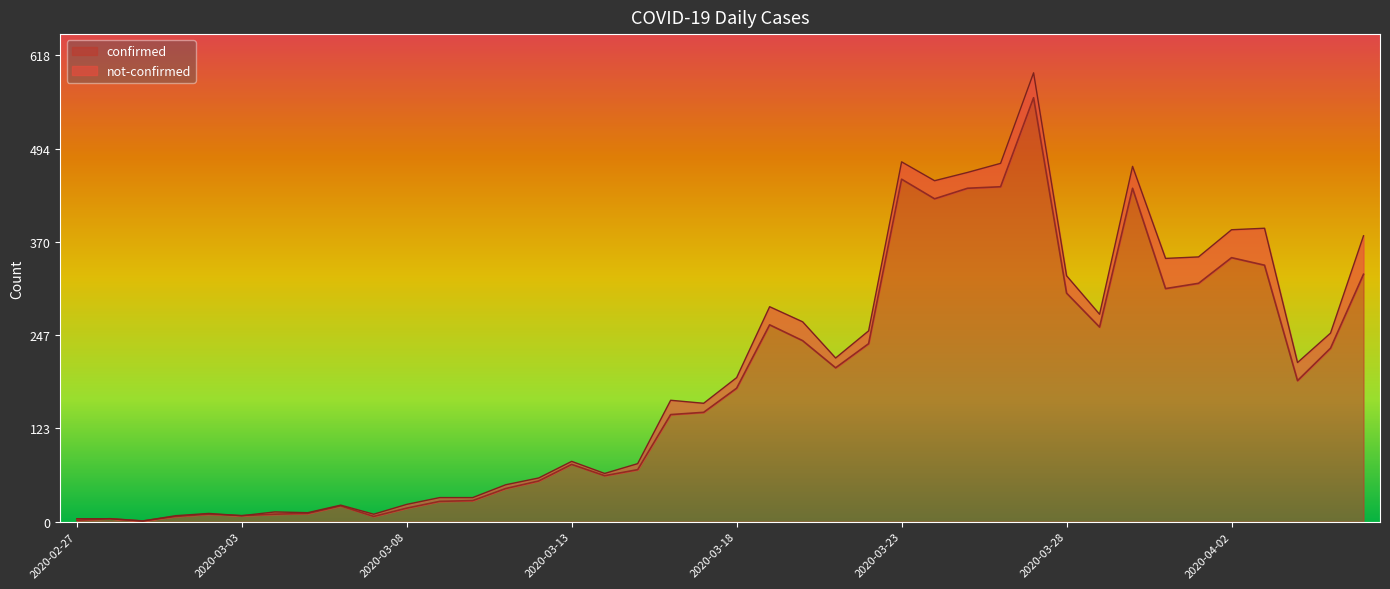

Reading right to left, list all the values displayed in this chart.

328	230	187	340	350	316	309	442	258	303	562	444	442	428	454	236	204	240	261	177	145	142	69	61	76	54	44	28	27	18	7	21	11	10	8	10	7	1	4	2